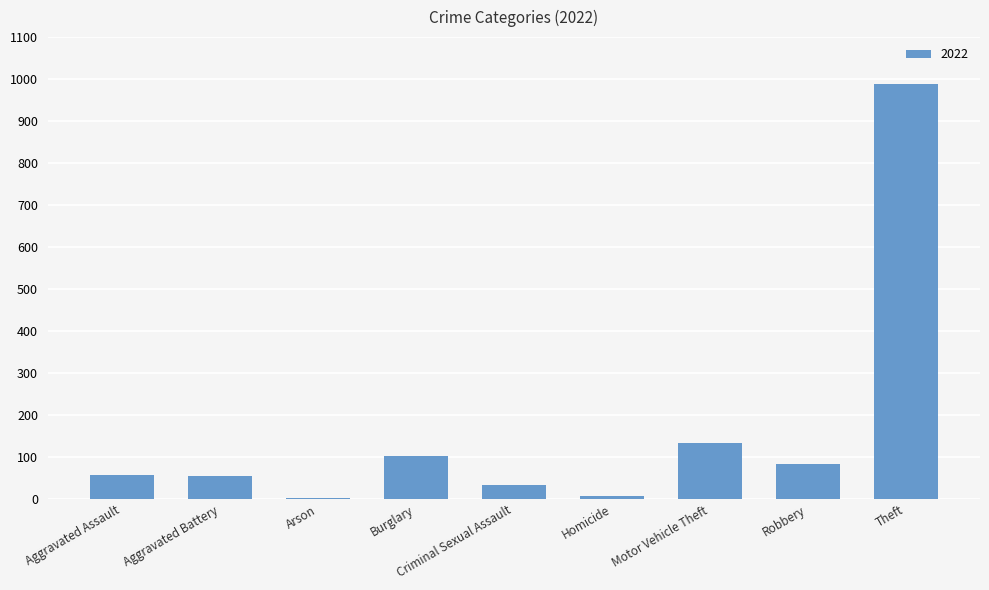

Is it true that the value at Aggravated Assault is 58?

True